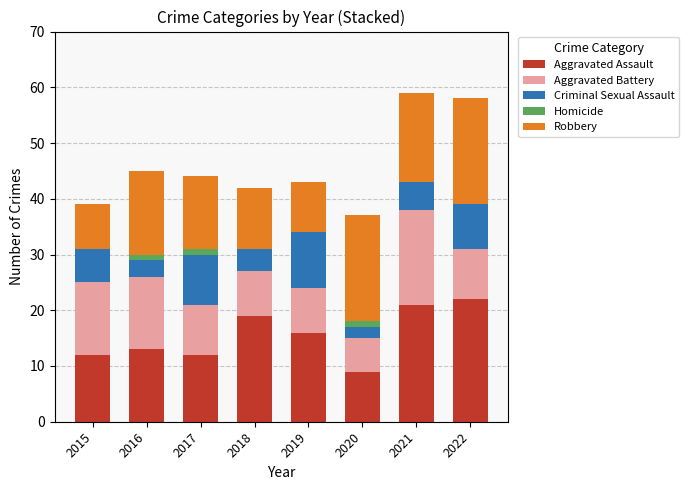

What is the total value across all series at 2019?

43